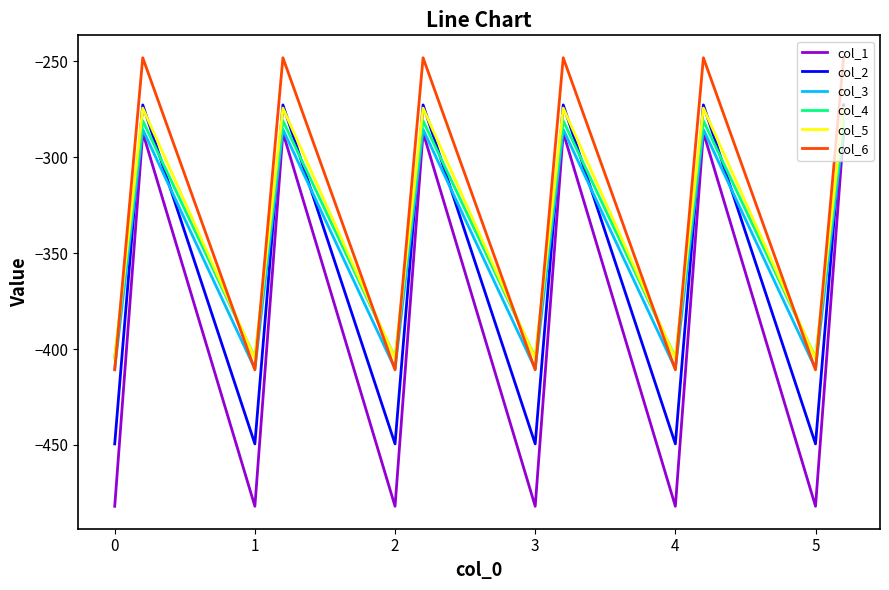

What is the greatest value displayed?

-248.1